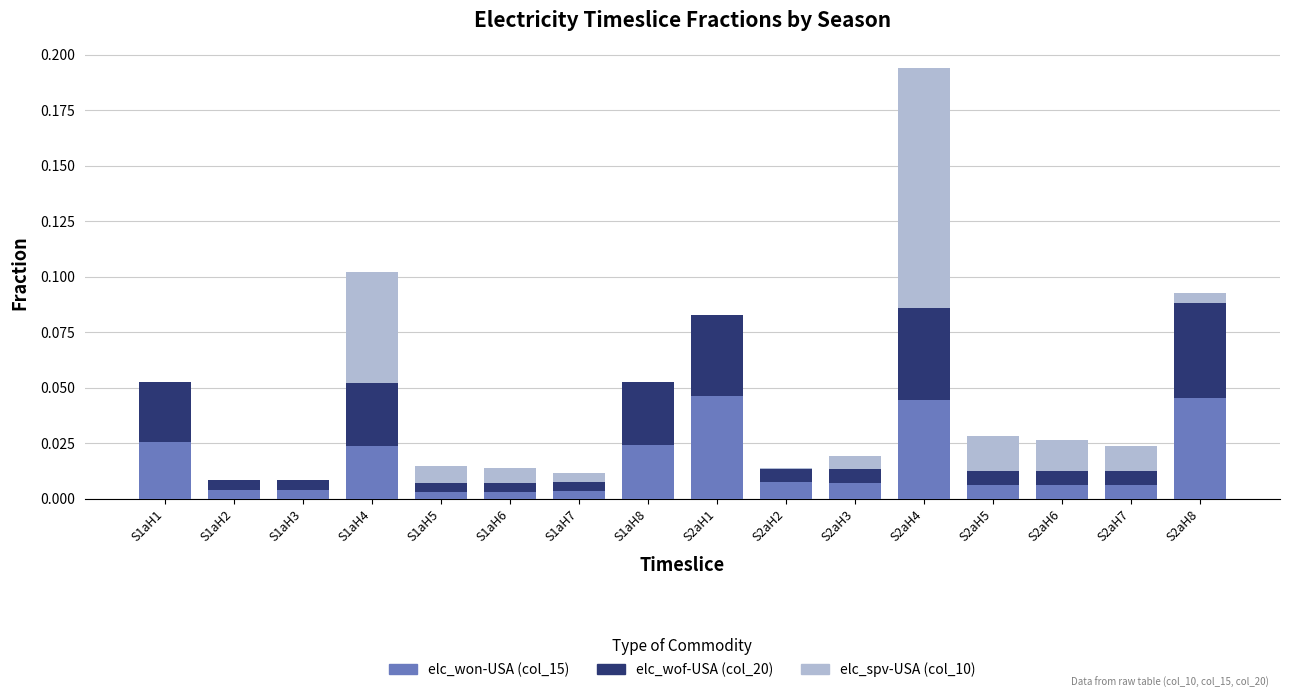

At which category is the sum across all series the highest?

S2aH4